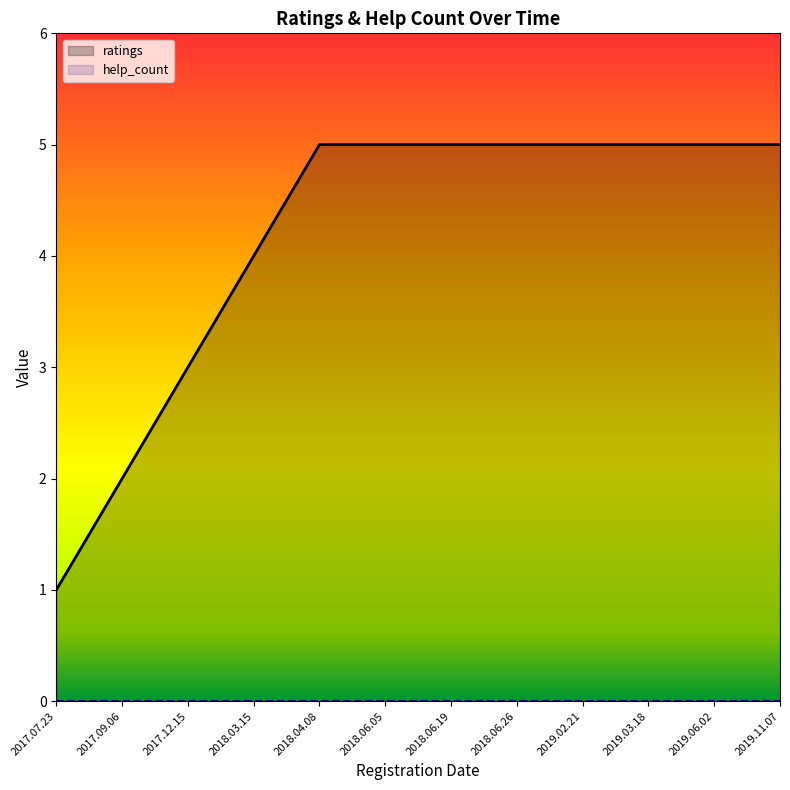

Is it true that the value at 2019.11.07 is 9?

False